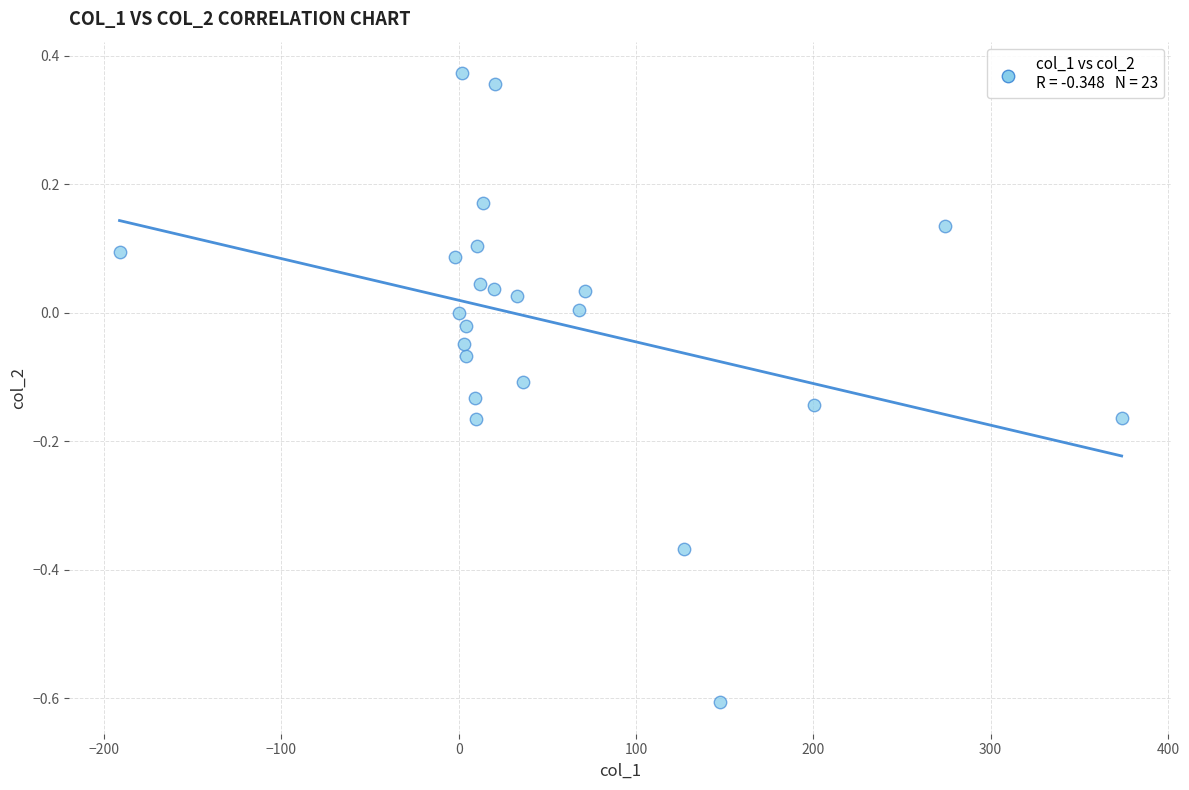

What is the range of Y values (max minus min)?

1.0